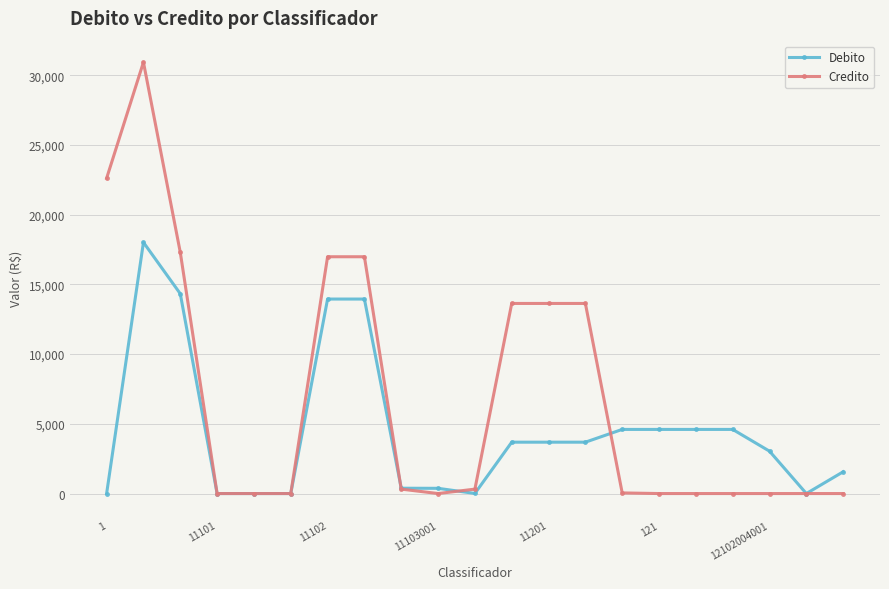

What is the greatest value displayed?

30935.1